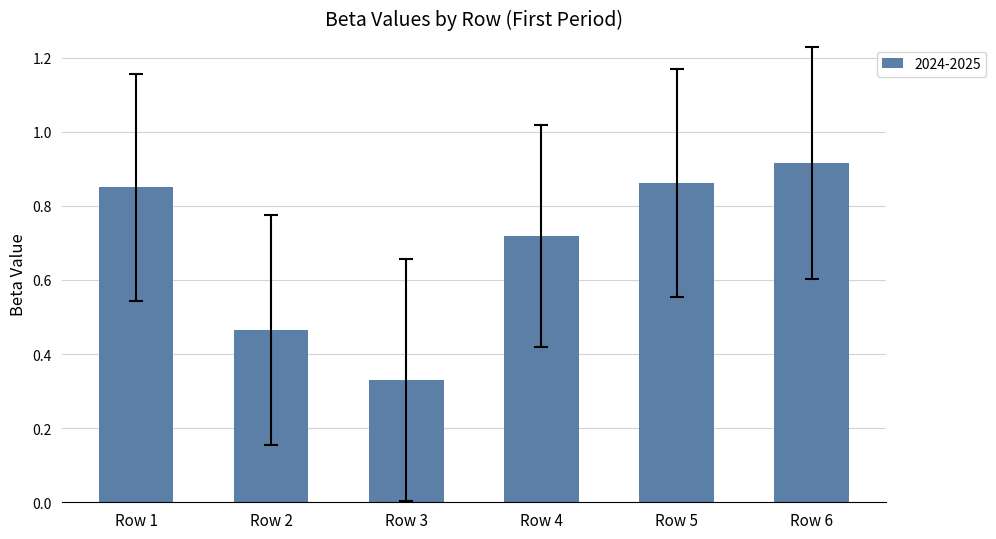

How many values are between 0 and 1?

6